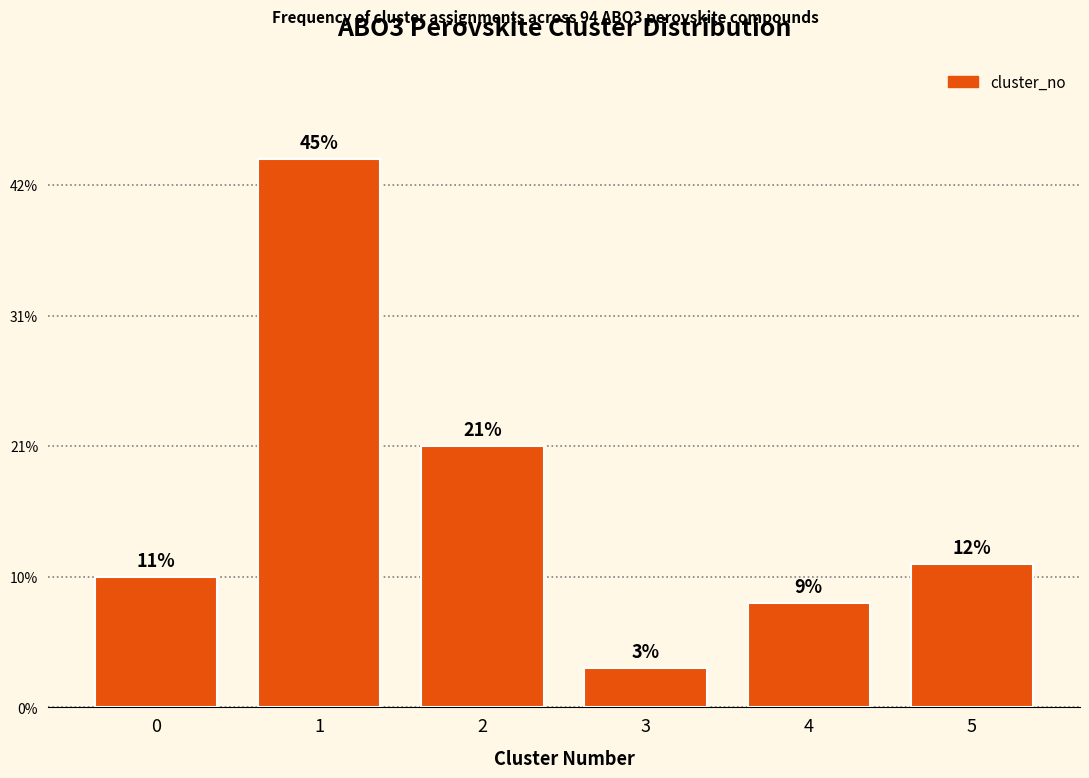

Are the bars horizontal?

No